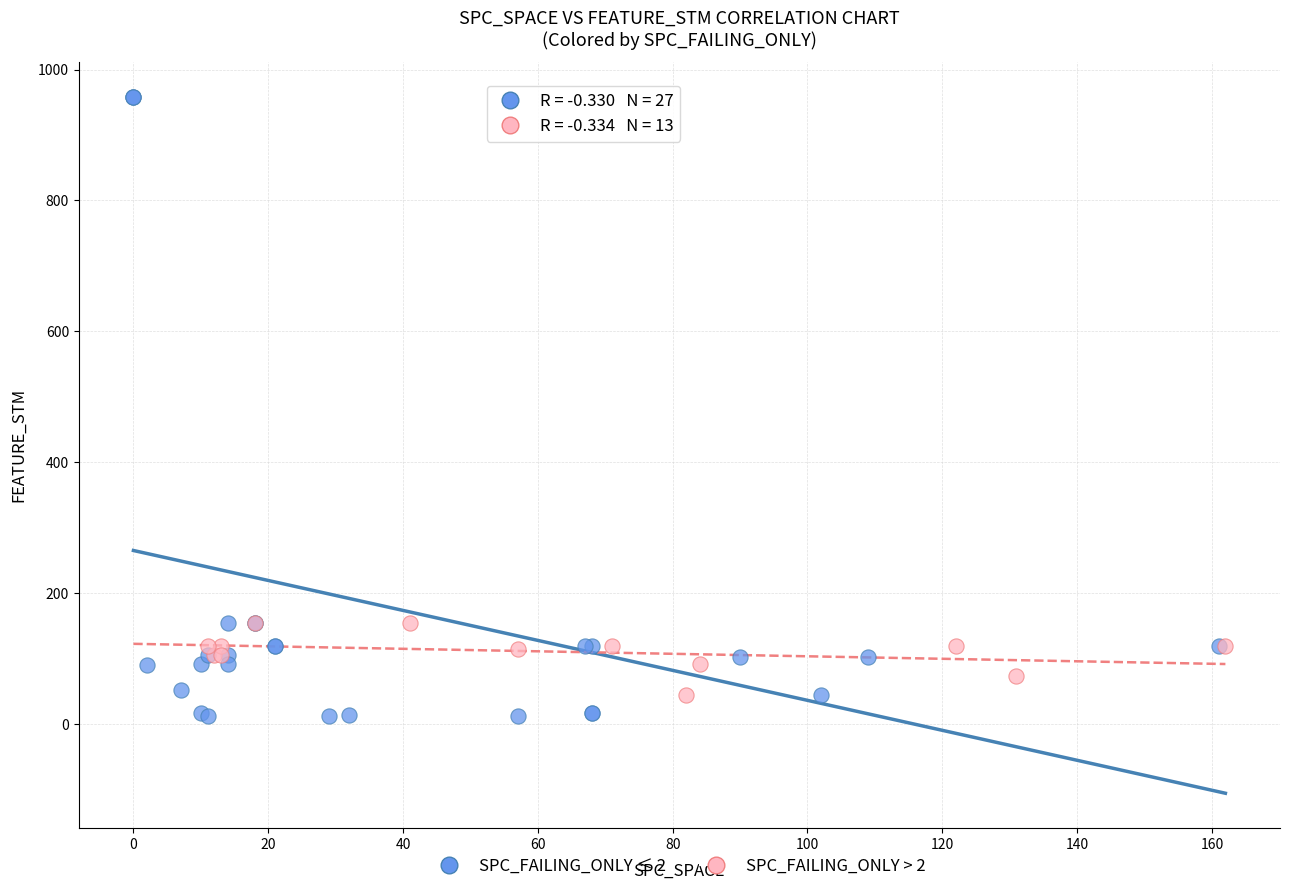

Which series contains the highest Y value?

SPC_FAILING_ONLY ≤ 2